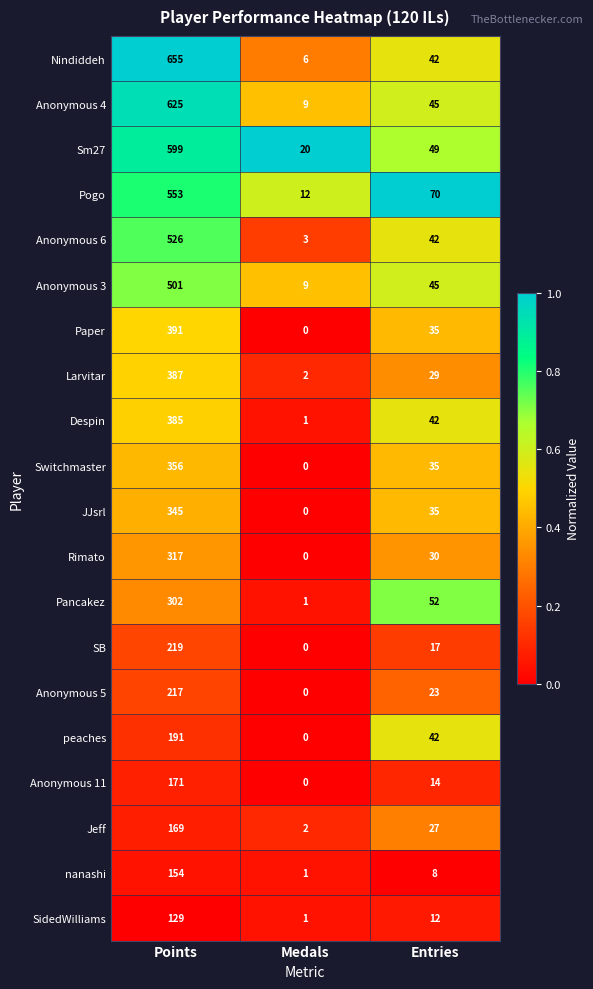

True or false: Jeff has a value of 65 at Points.

False